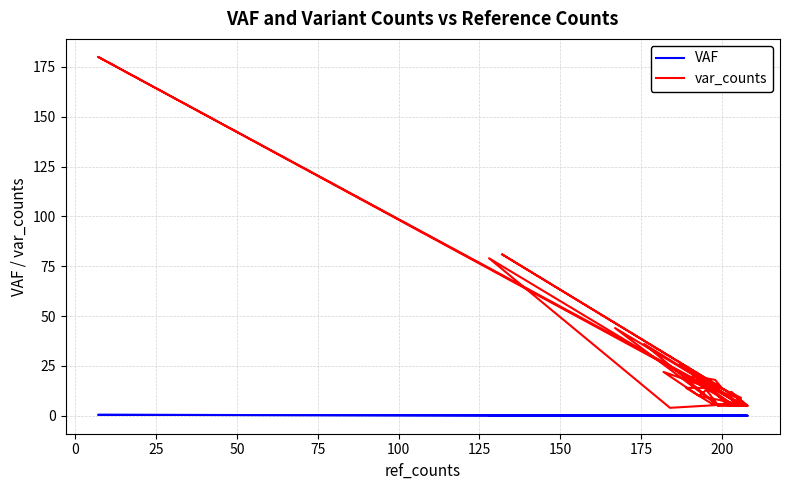

What is the difference between the second highest and second lowest values in the var_counts series?

76.0